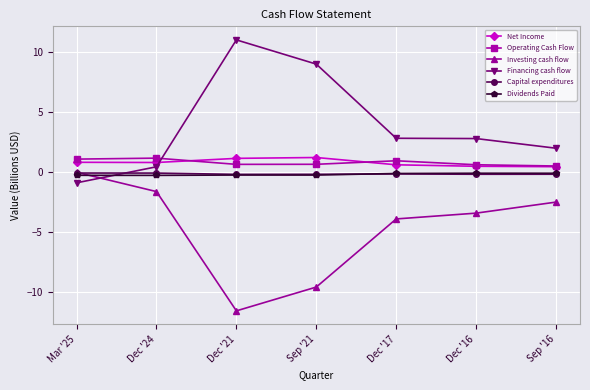

What are all the series names shown in the legend?

Net Income, Operating Cash Flow, Investing cash flow, Financing cash flow, Capital expenditures, Dividends Paid